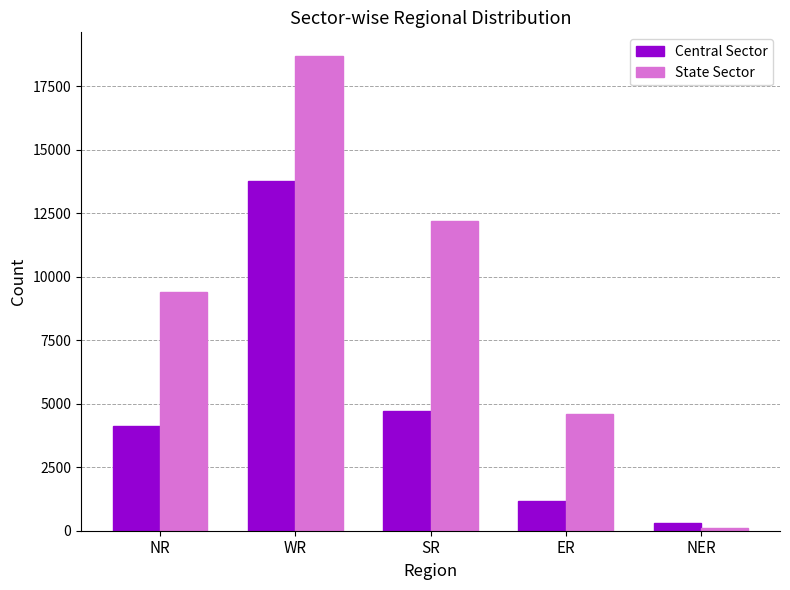

Which category has the lowest value in the Central Sector series?

NER